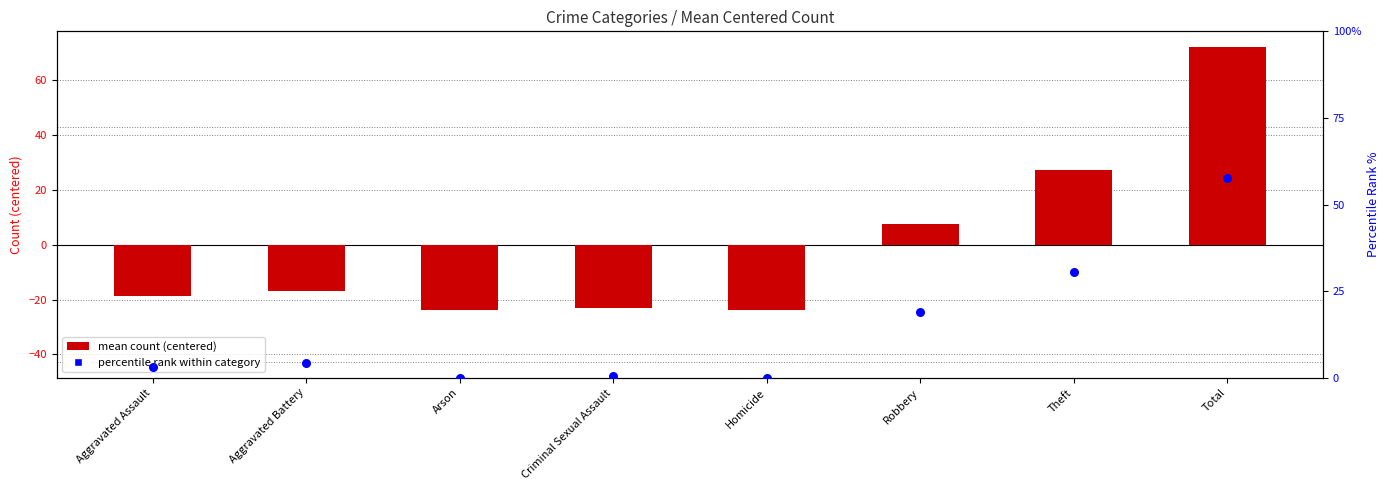

At which category is the sum across all series the highest?

Total